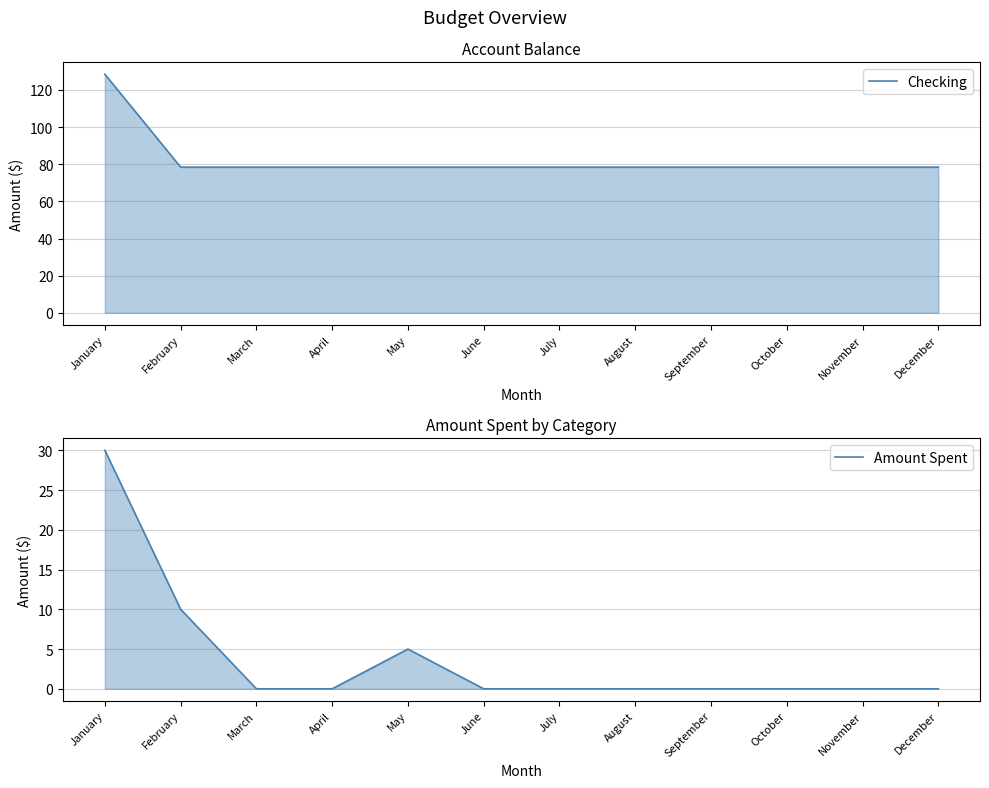

What is the total value across all series at December?

78.5